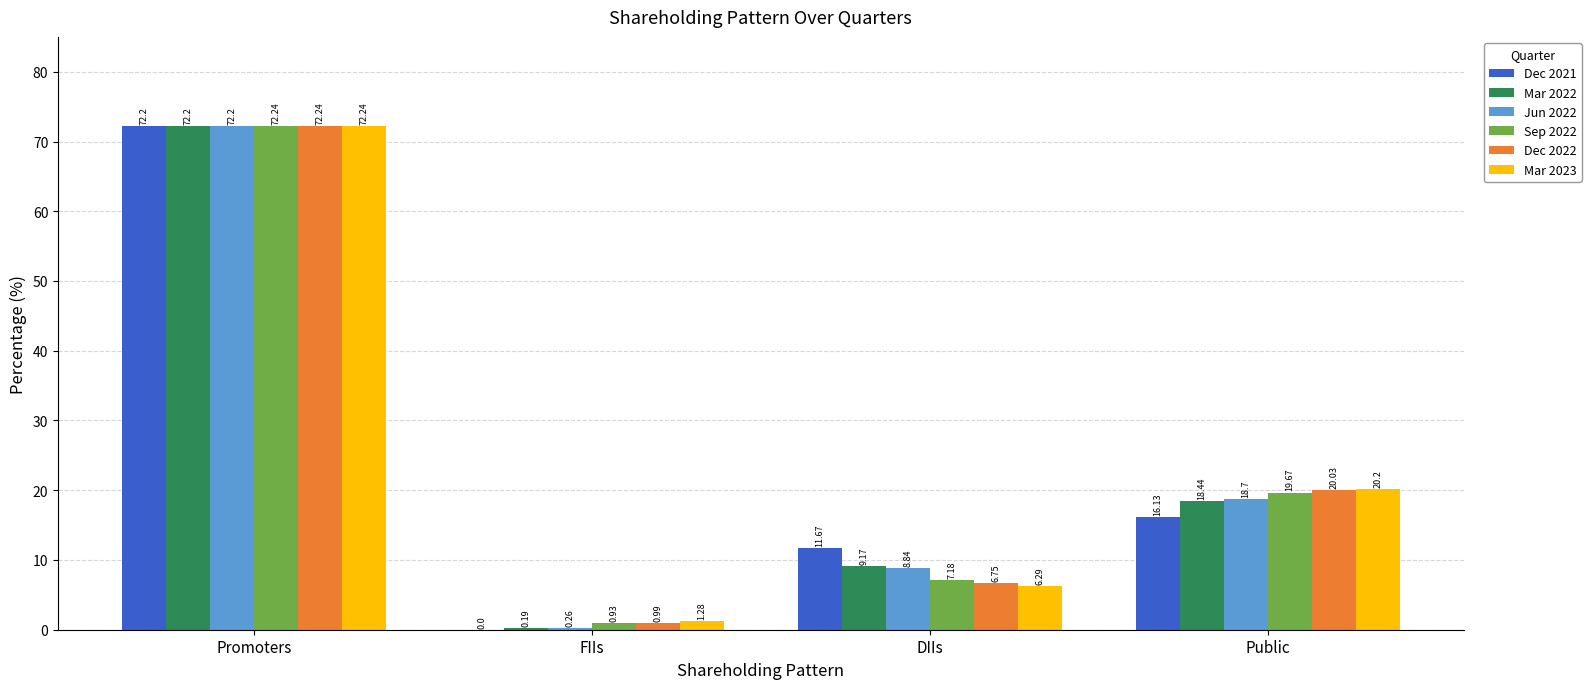

Which category has the highest value in the Jun 2022 series?

Promoters